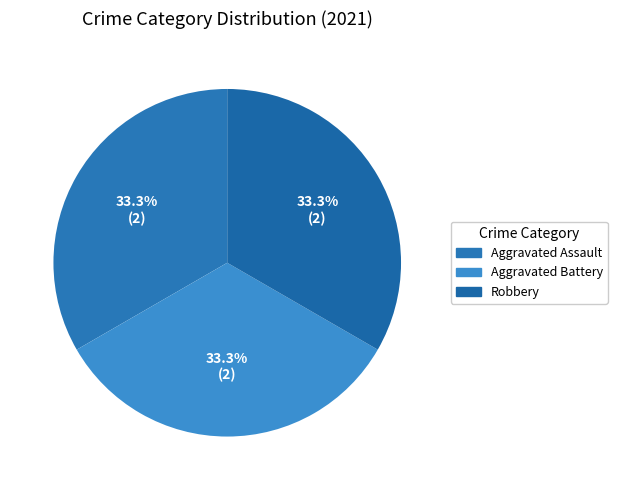

The Aggravated Battery slice represents 25% of the pie. True or false?

False